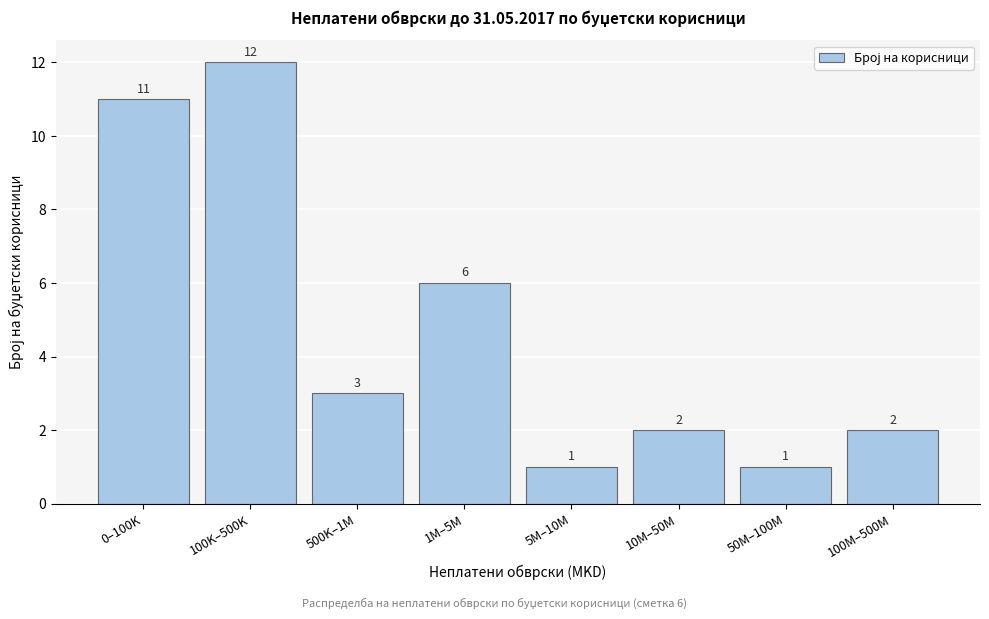

Reading right to left, list all the values displayed in this chart.

100M–500M=2	50M–100M=1	10M–50M=2	5M–10M=1	1M–5M=6	500K–1M=3	100K–500K=12	0–100K=11